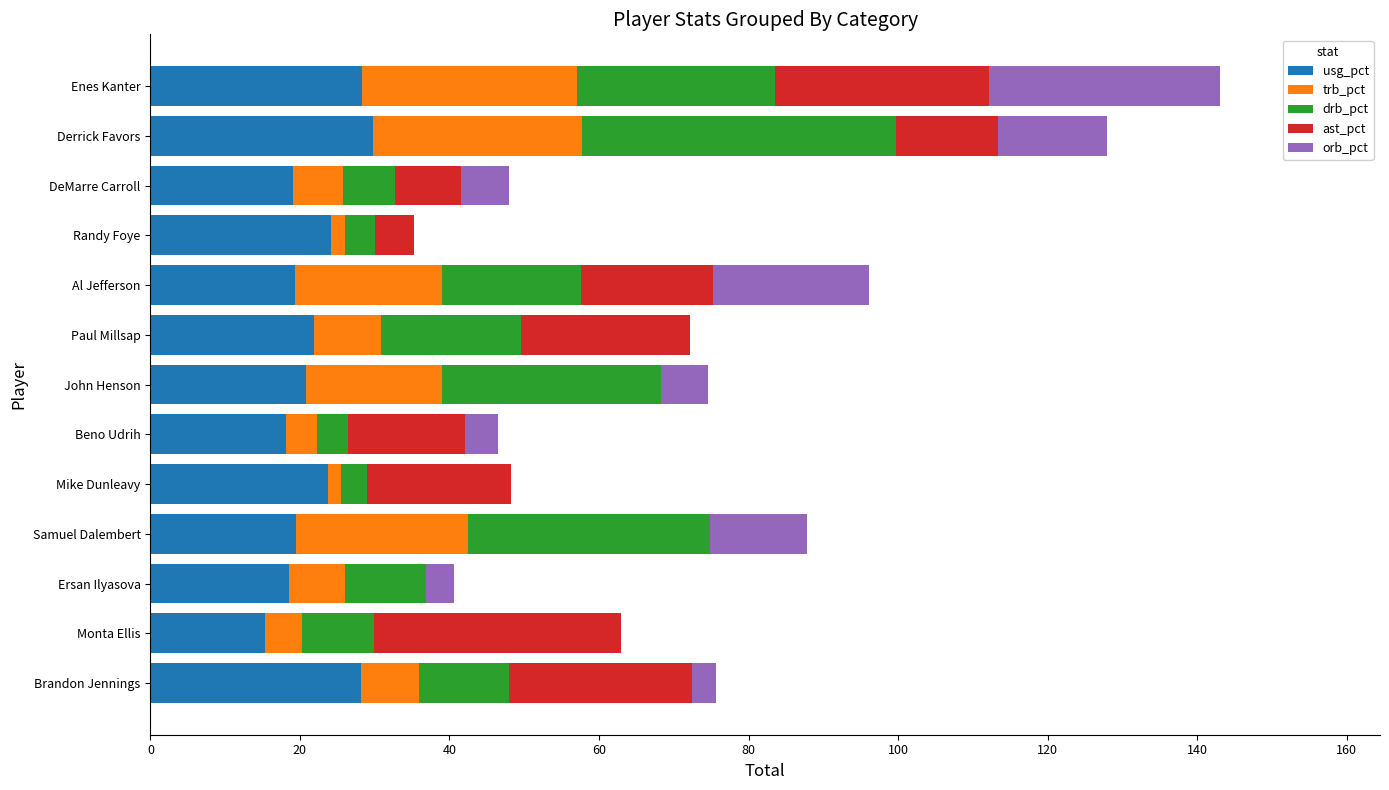

Is it true that usg_pct equals 21.9 at Paul Millsap?

True